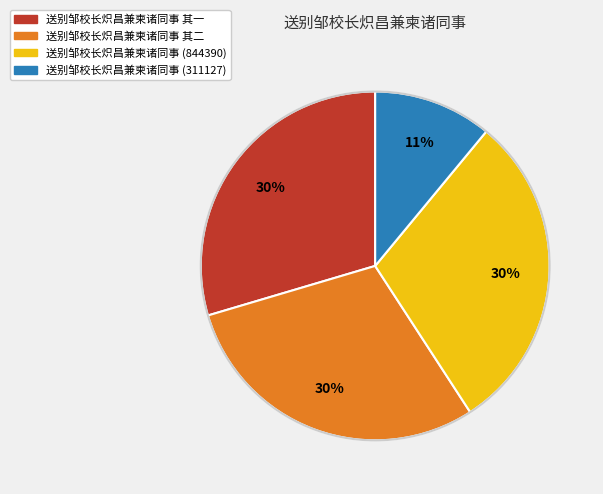

To the nearest percent, what is the average slice percentage?

25%